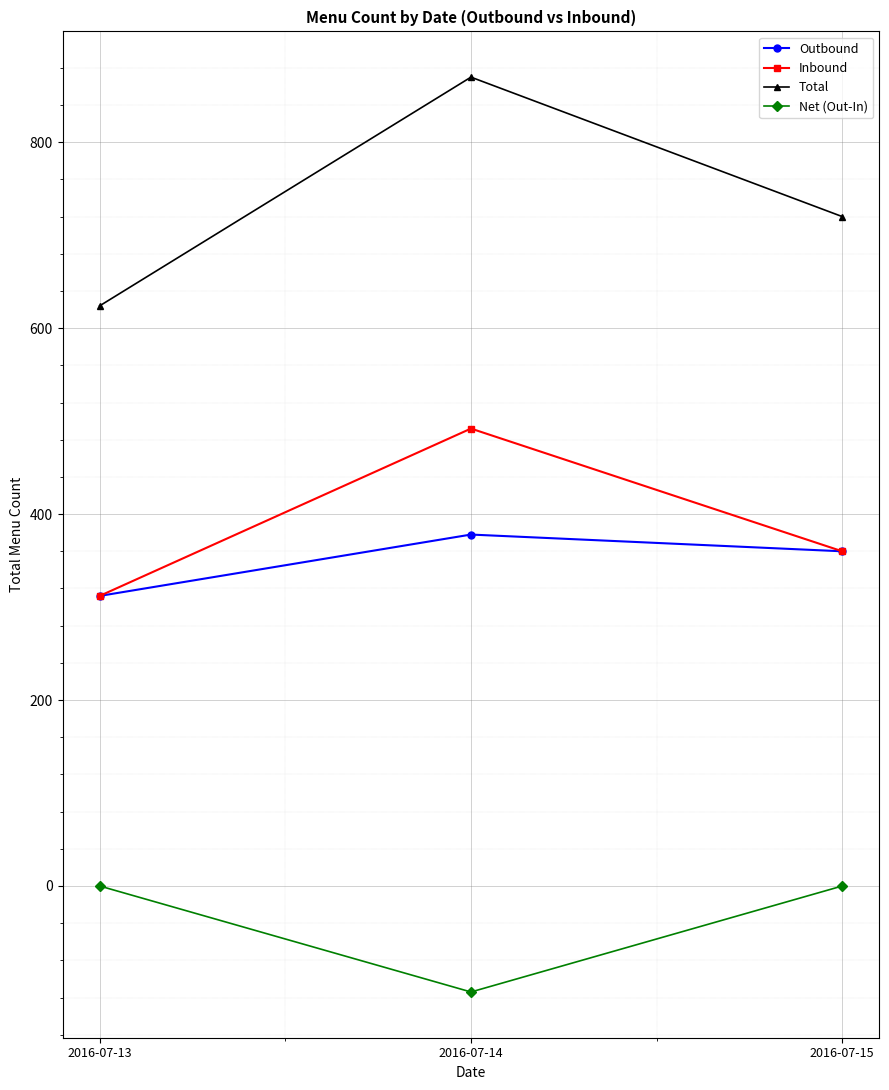

How many values in the Inbound series are below 360?

1